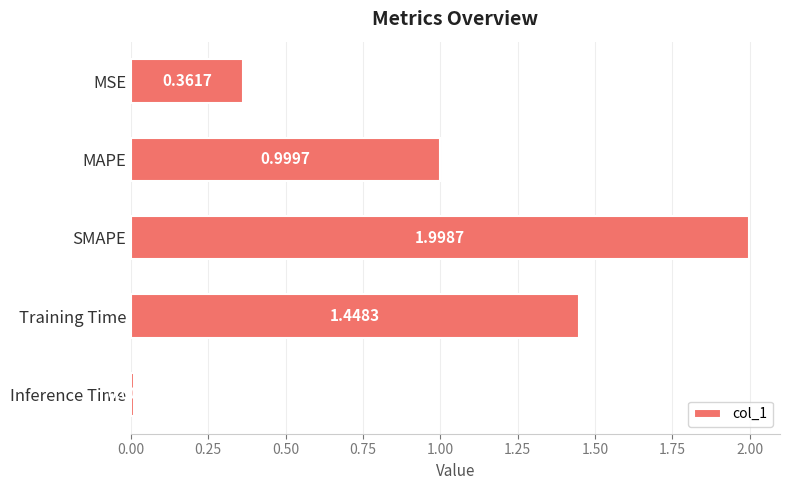

Between Training Time and Inference Time, which is larger?

Training Time